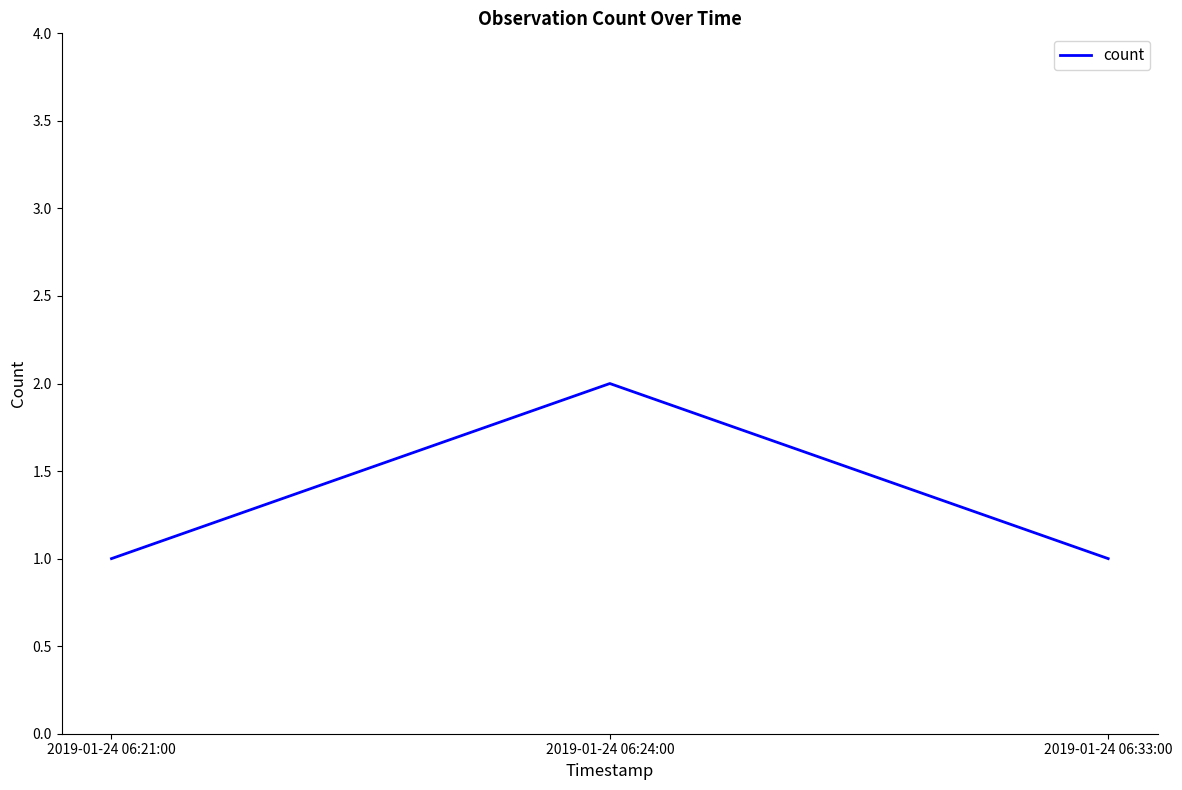

What position from the left is 2019-01-24 06:21:00?

1